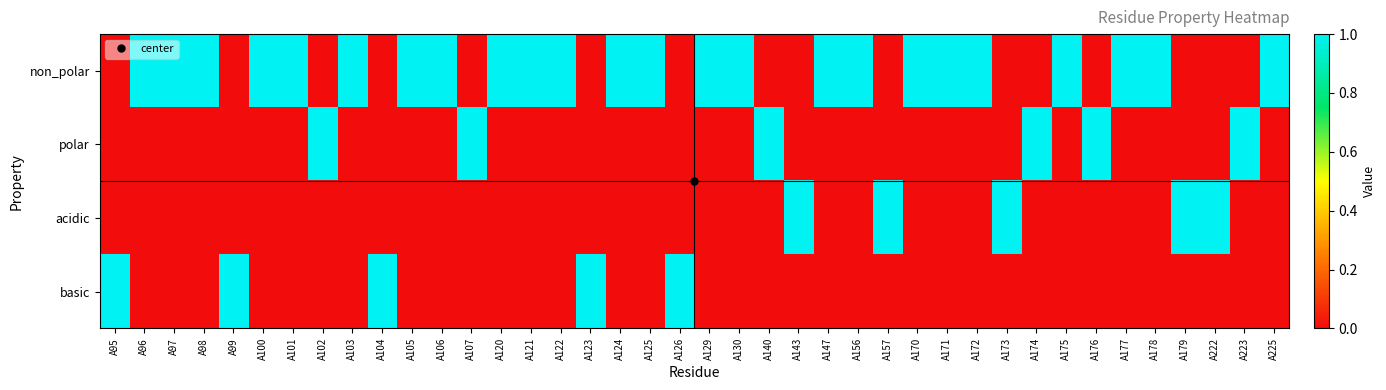

Rank the series by their maximum value, from lowest to highest.

non_polar, polar, acidic, basic